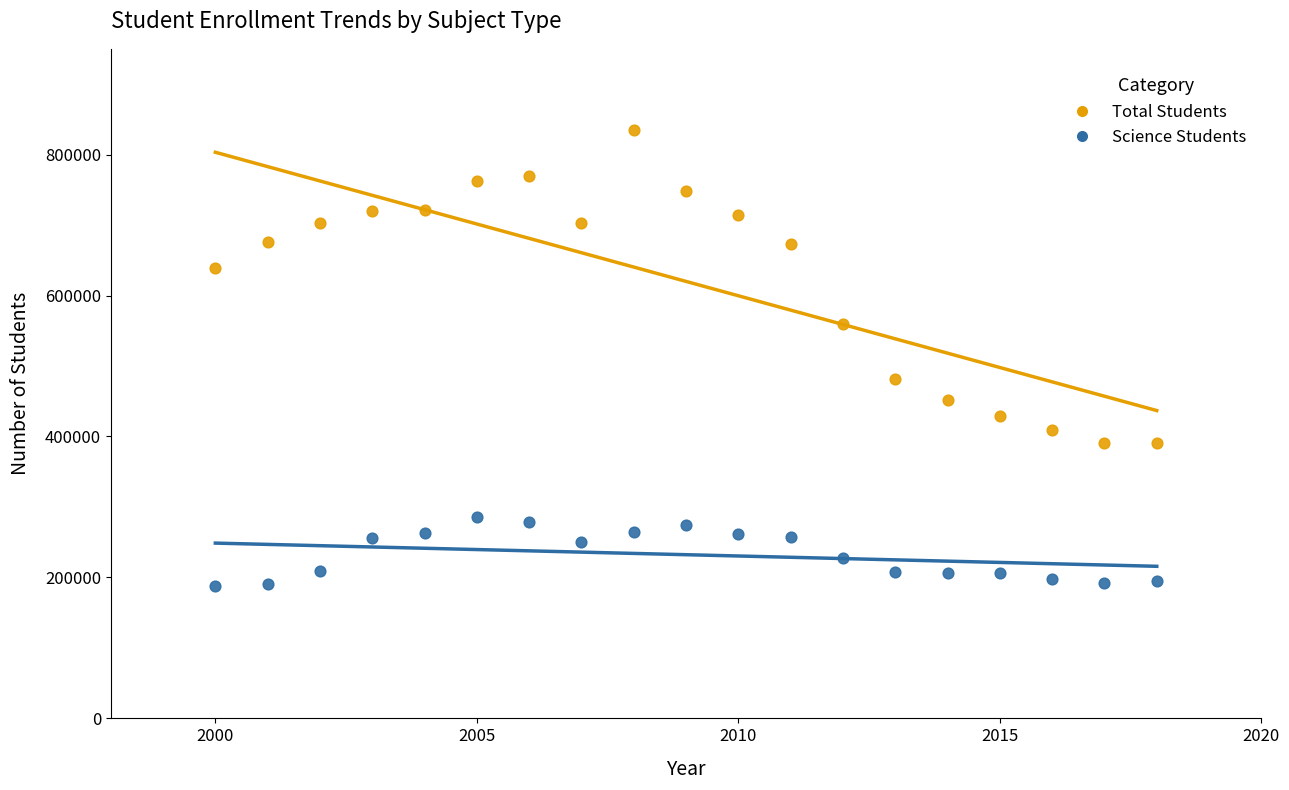

Which series reaches the minimum Y coordinate?

Science Students